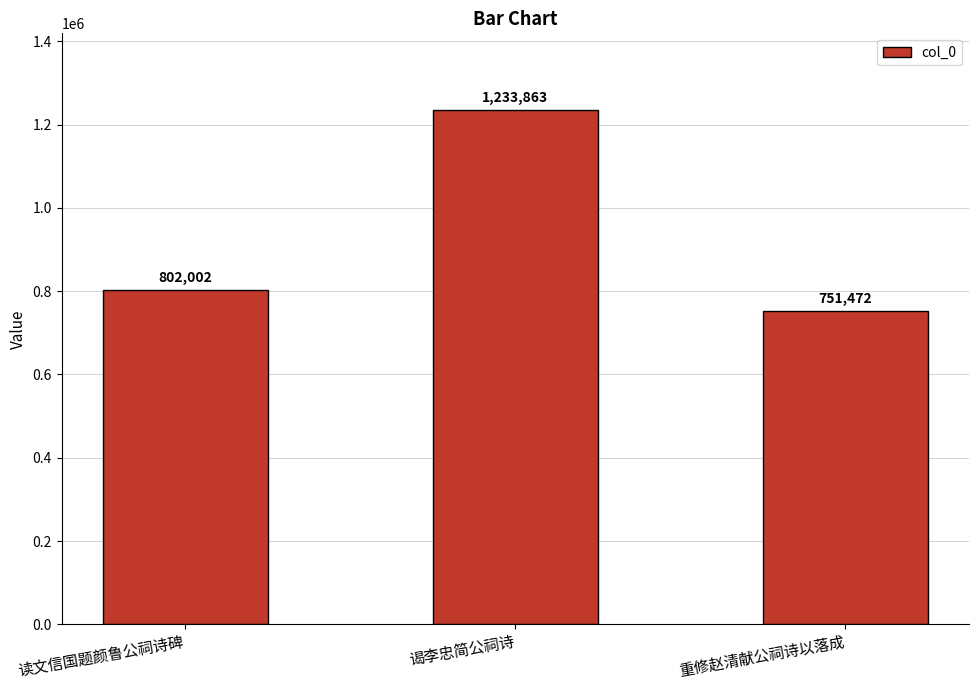

What is the label of the 2nd bar from the right?

谒李忠简公祠诗